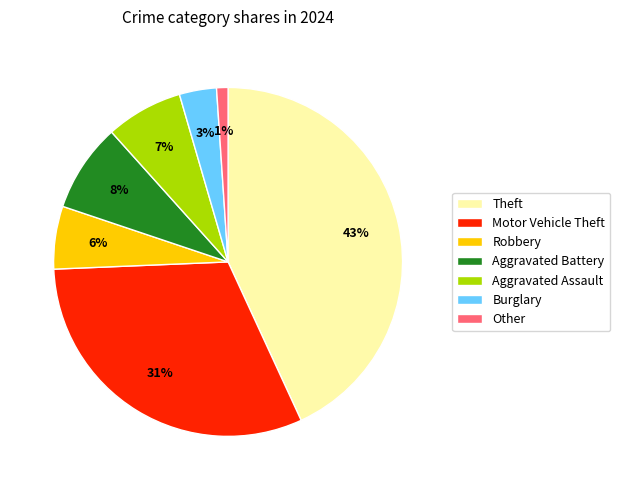

Which category has the biggest portion of the pie?

Theft